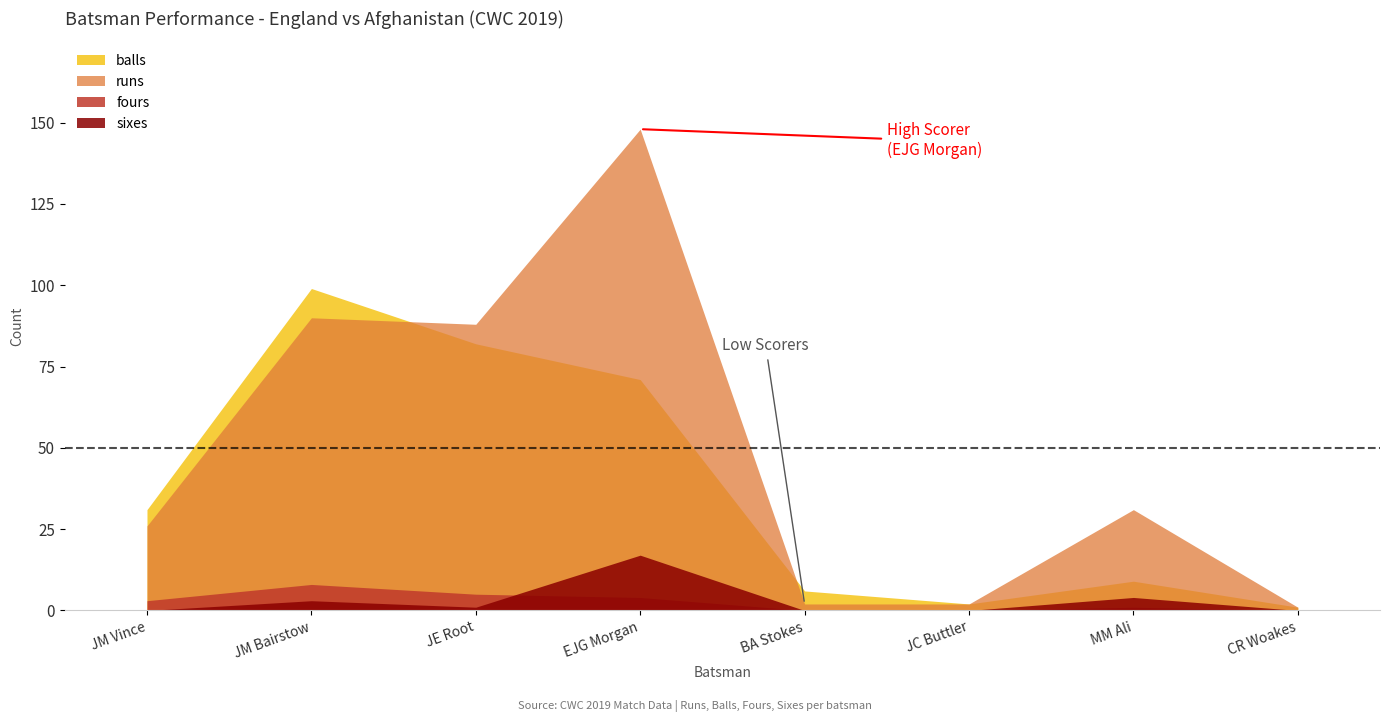

Is the value of fours at JM Bairstow greater than the value of balls at MM Ali?

No